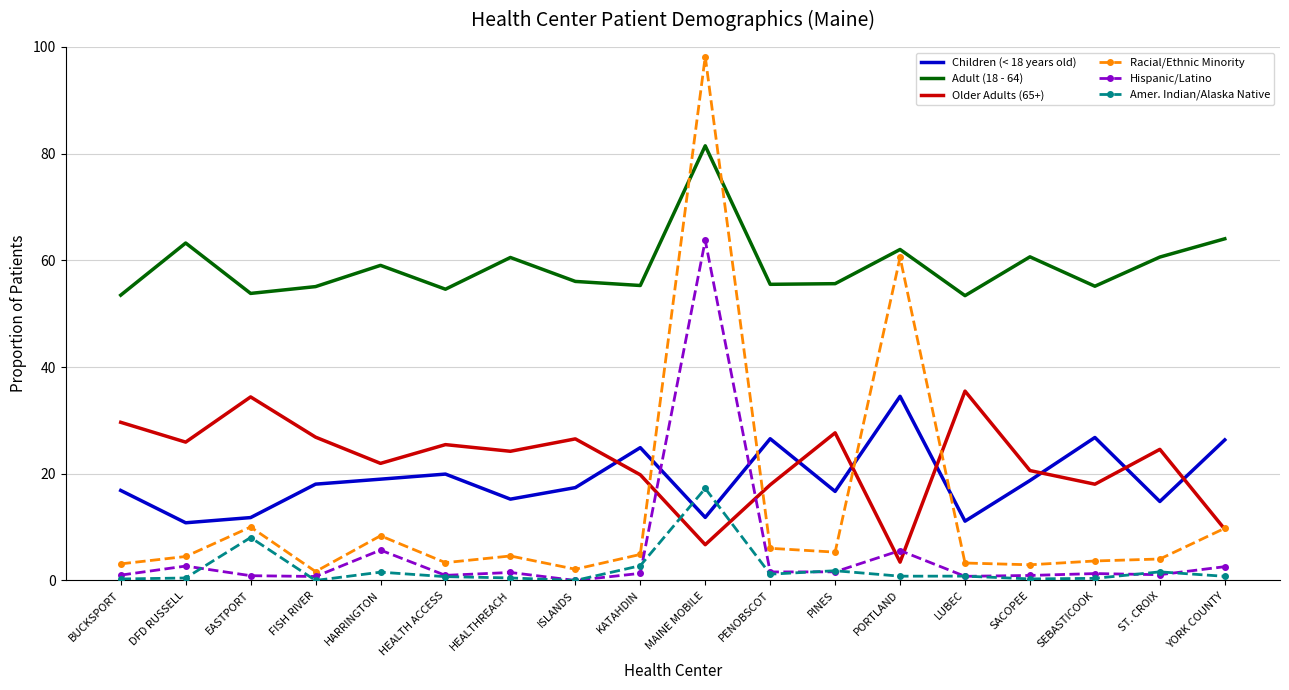

Which series has the widest spread of values?

Racial/Ethnic Minority